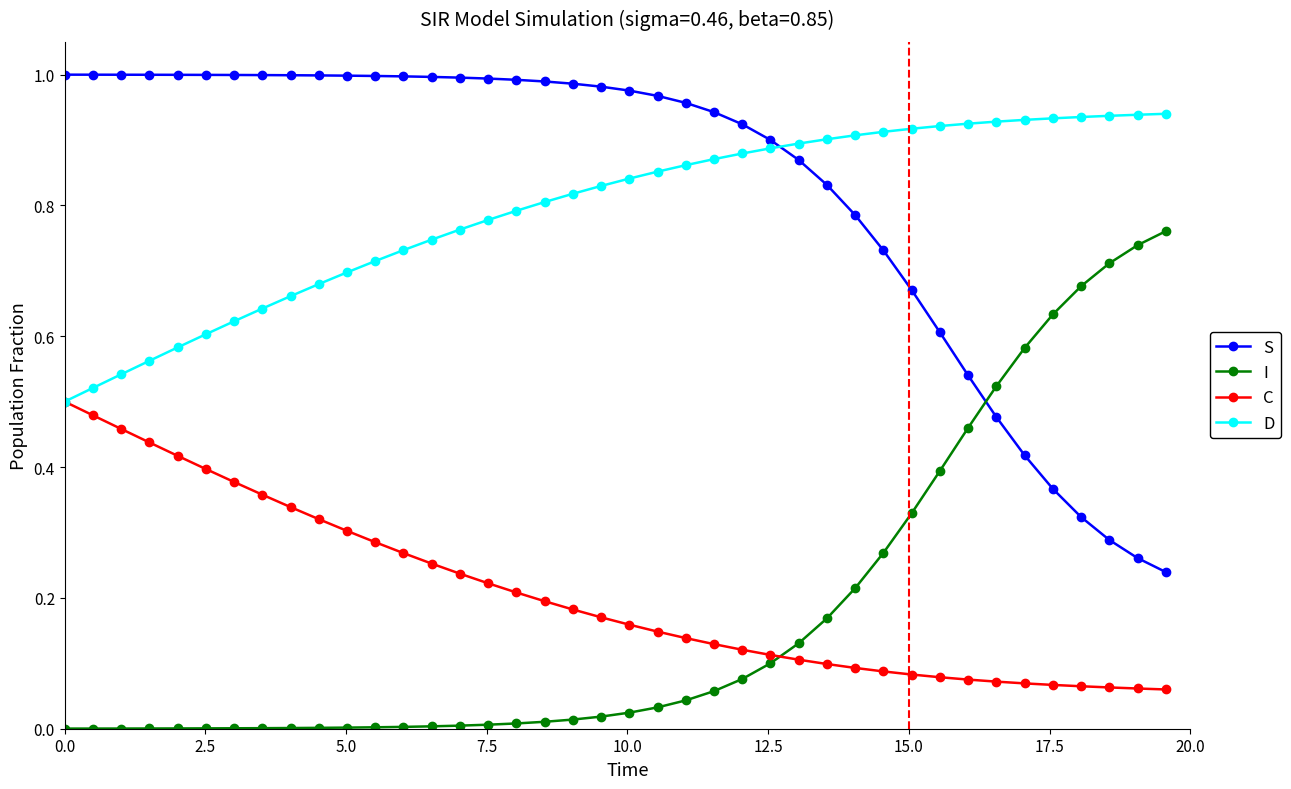

At how many categories does at least one series exceed 0?

40